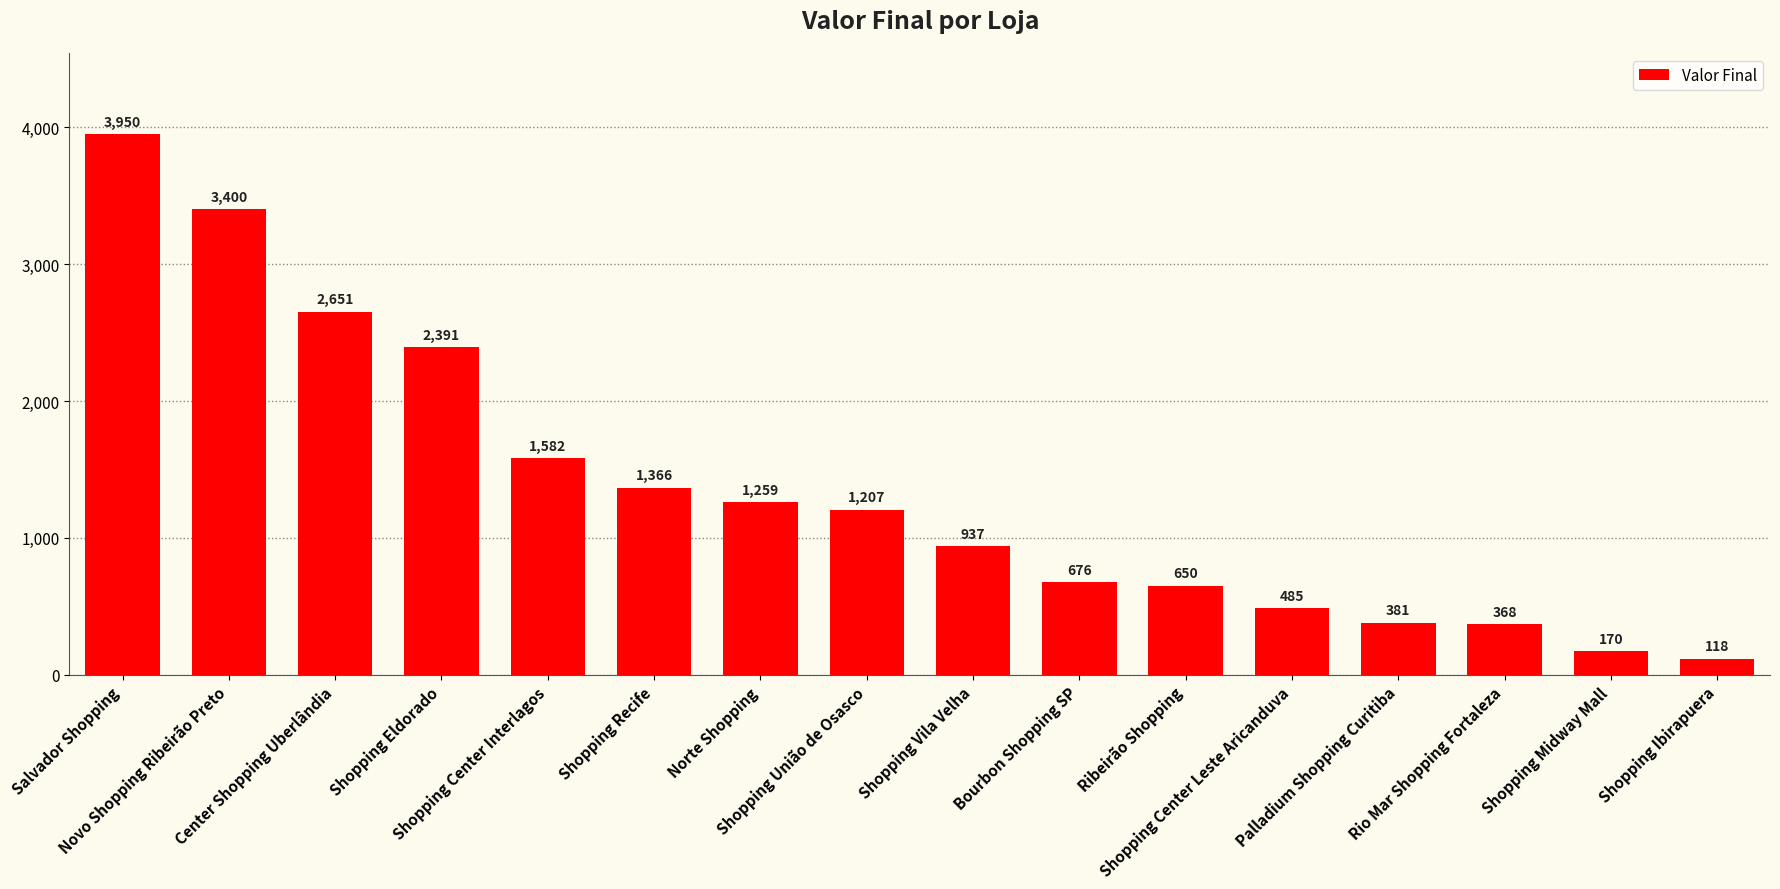

Count the number of data series in this chart.

1